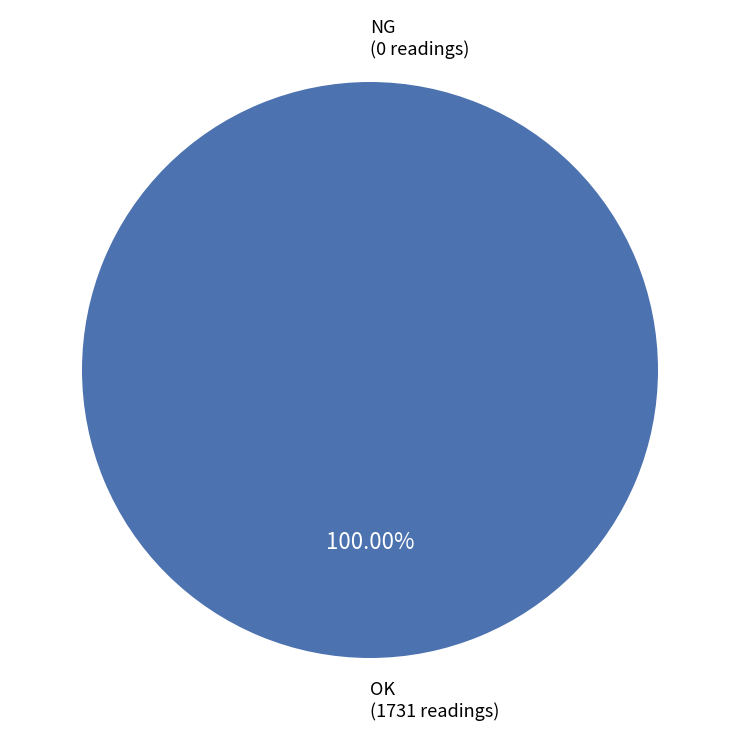

Which category accounts for the majority?

OK